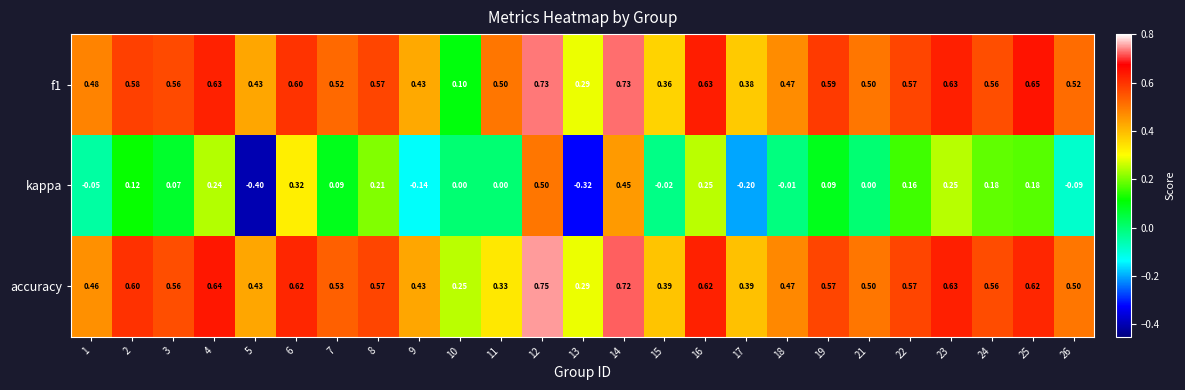

Is the value of accuracy at 13 greater than the value of f1 at 11?

No